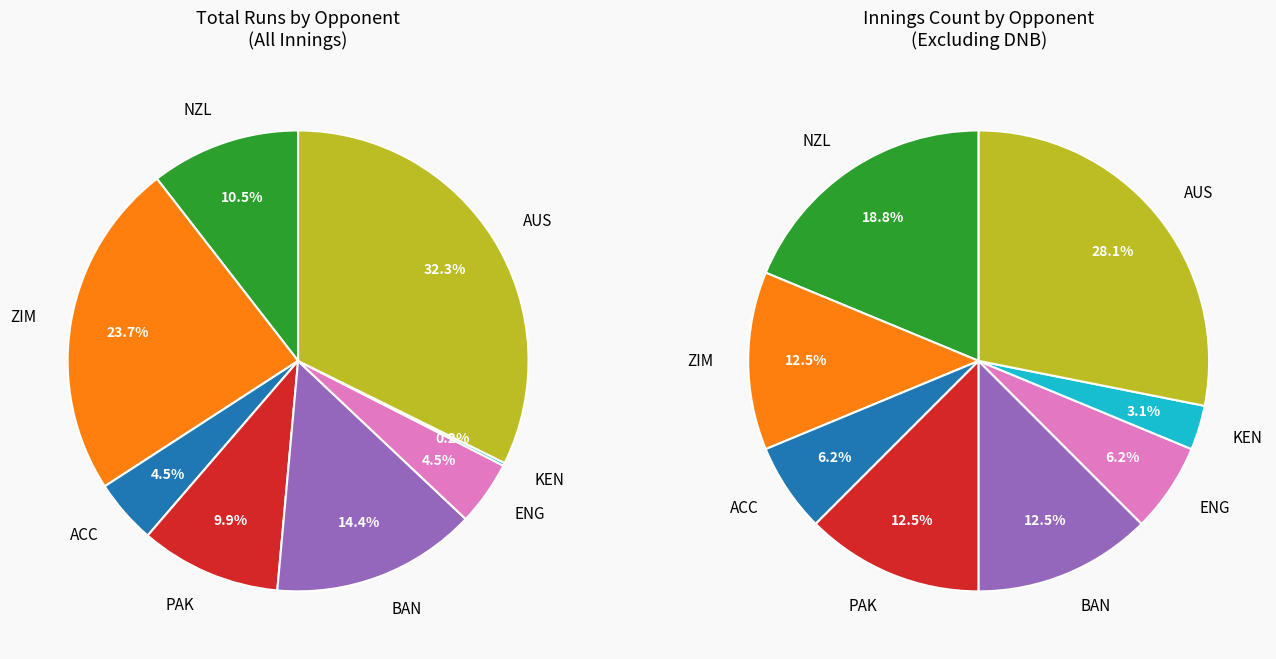

Does ENG represent more than half of the total?

No